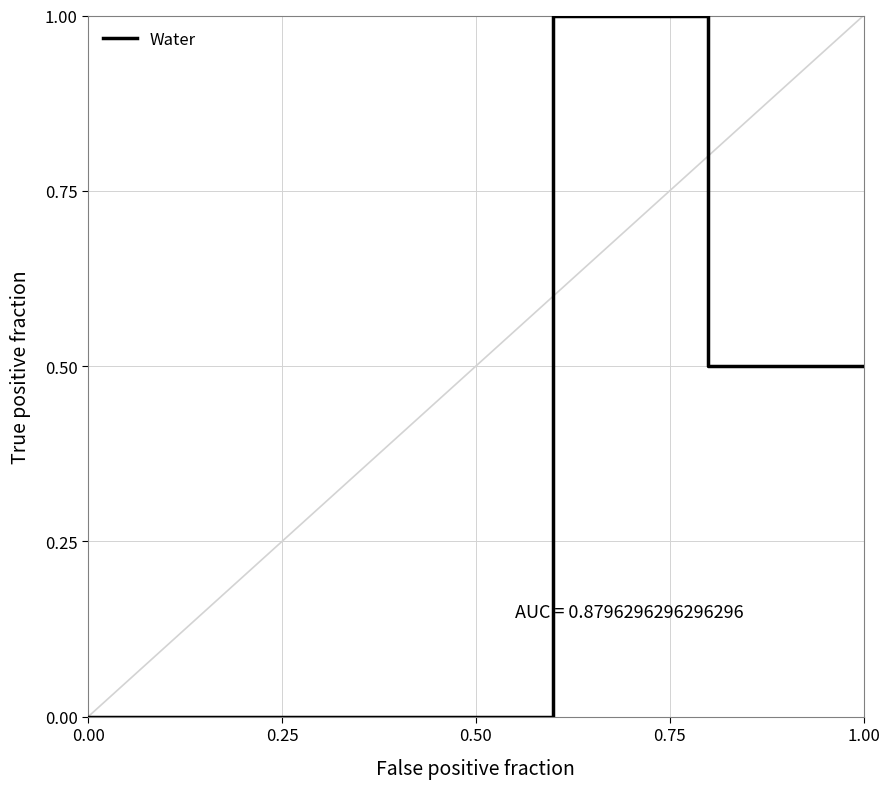

What is the difference between the second highest and minimum values?

0.5